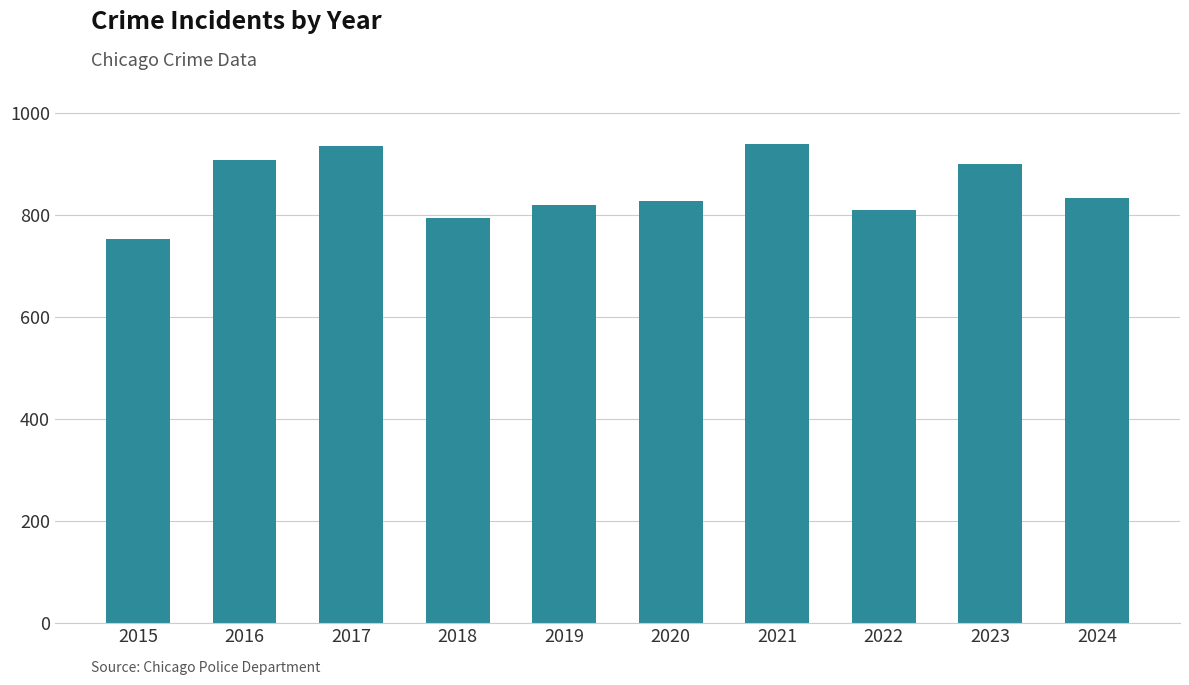

Approximately how many times larger is the value at 2016 compared to 2019?

1.1